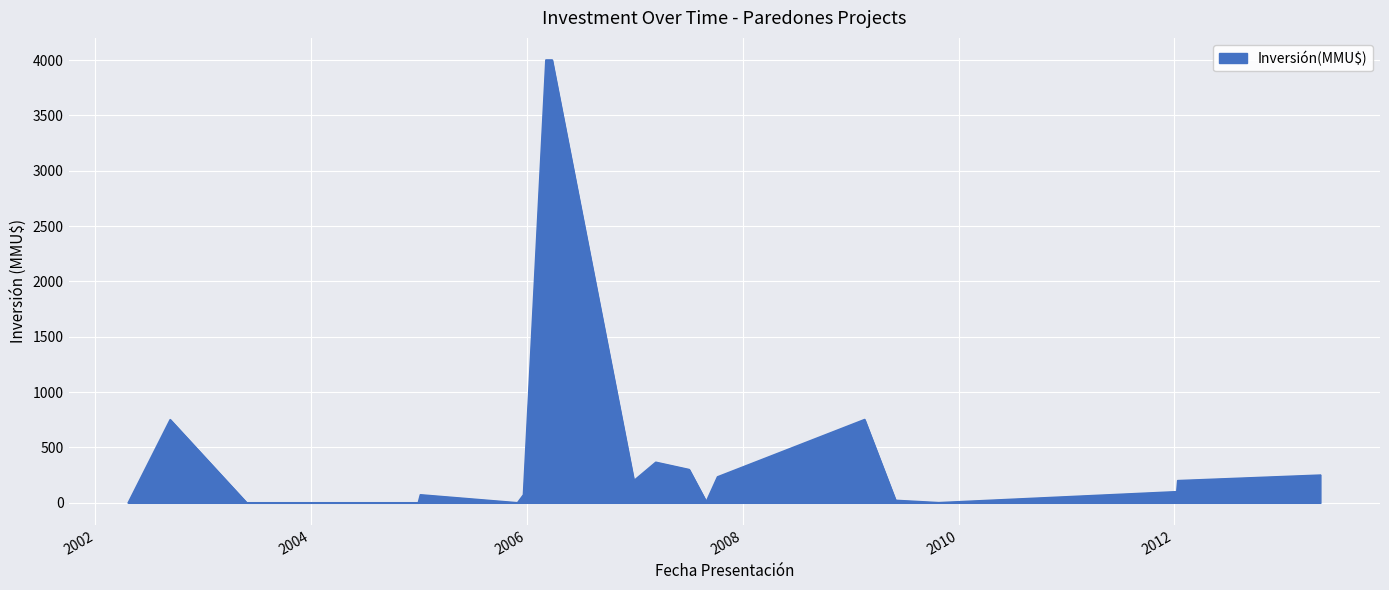

What is the greatest value displayed?

4000